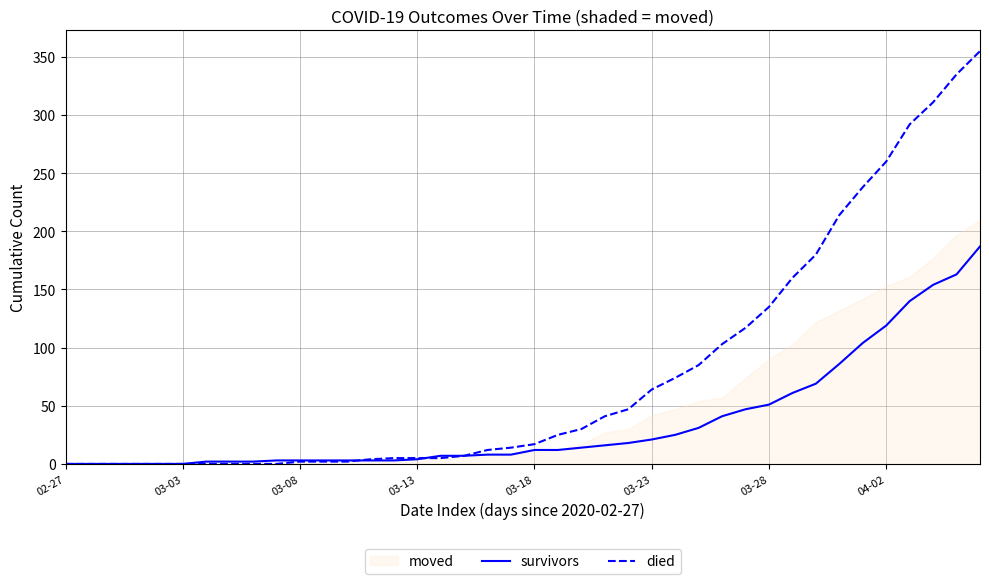

Where do died and survivors first cross each other?

12 and 13